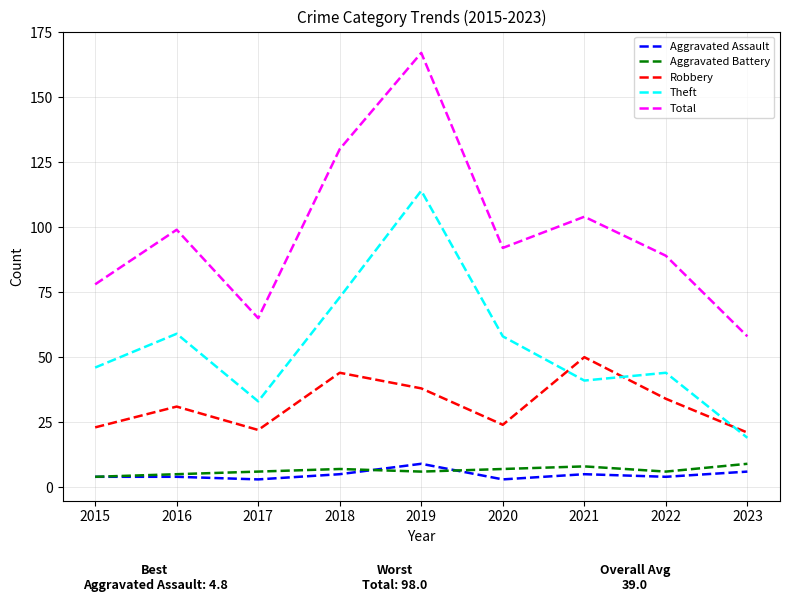

How many Aggravated Battery values are between 6 and 7?

5